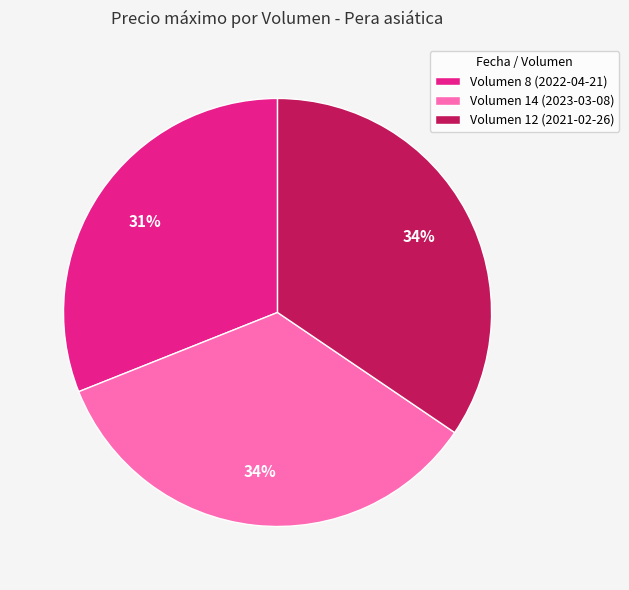

Which category has the smallest portion of the pie?

Volumen 8 (2022-04-21)